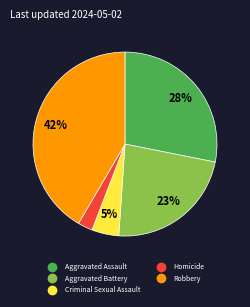

Which has a higher value, Aggravated Battery or Criminal Sexual Assault?

Aggravated Battery